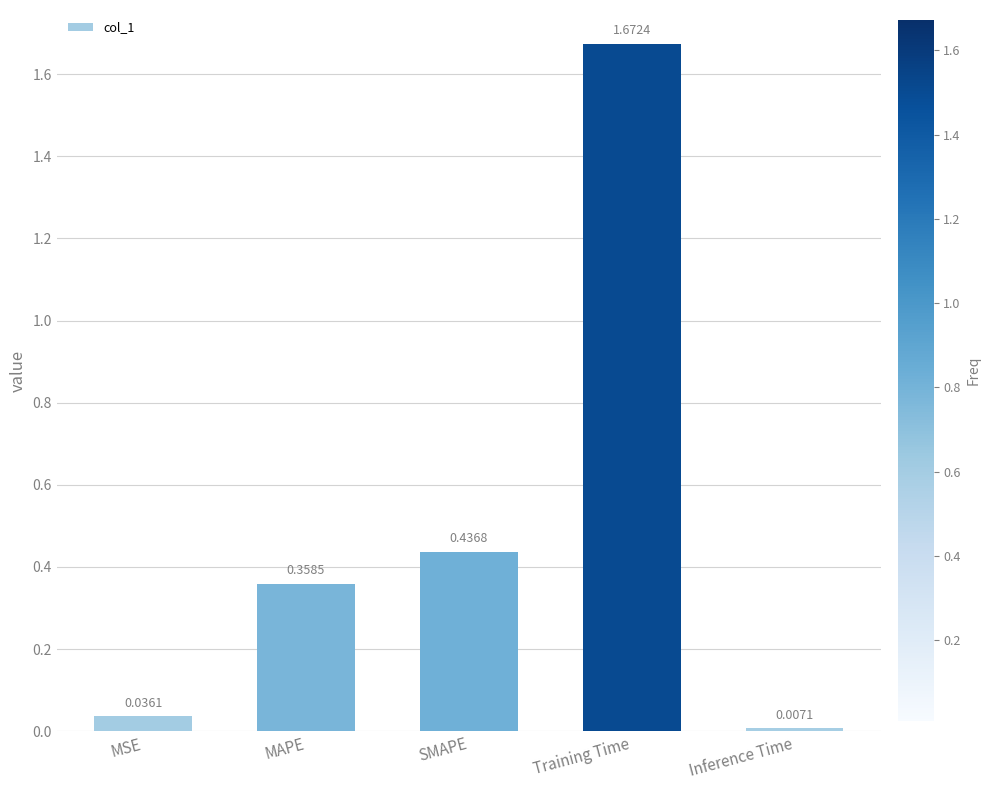

Are the bars grouped side by side (vs. stacked)?

No